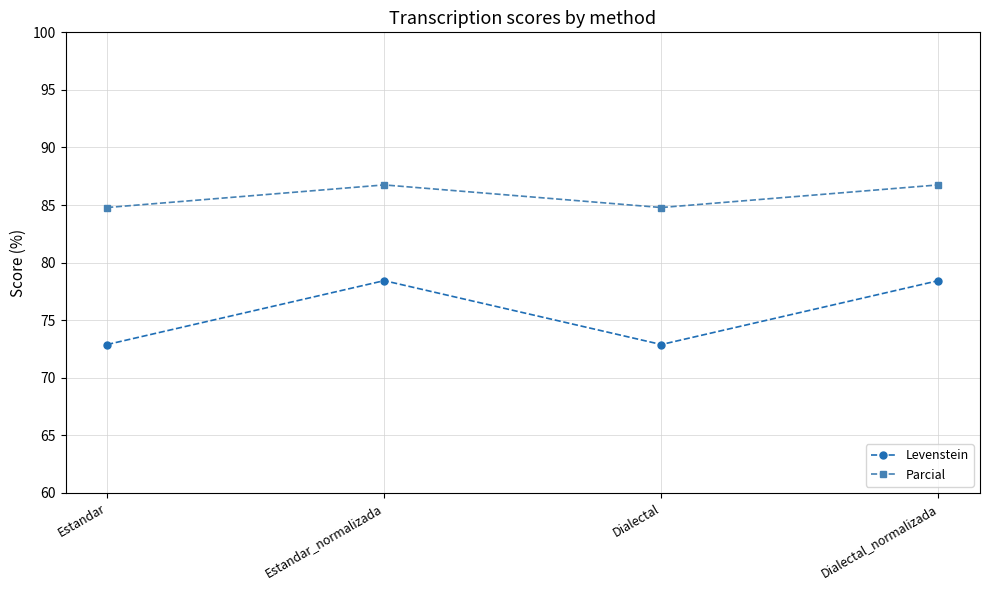

What is the total value across all series at Dialectal_normalizada?

165.2